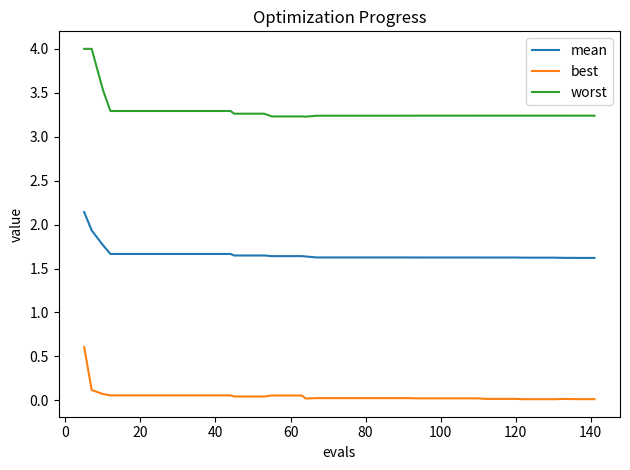

Which series has the widest spread of values?

worst